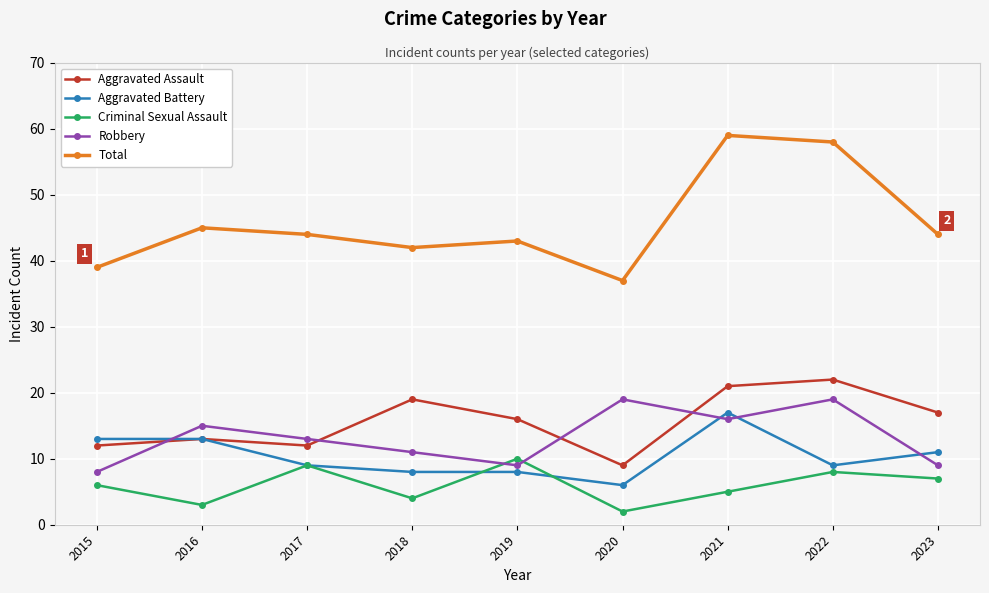

What is the total value across all series at 2021?

118